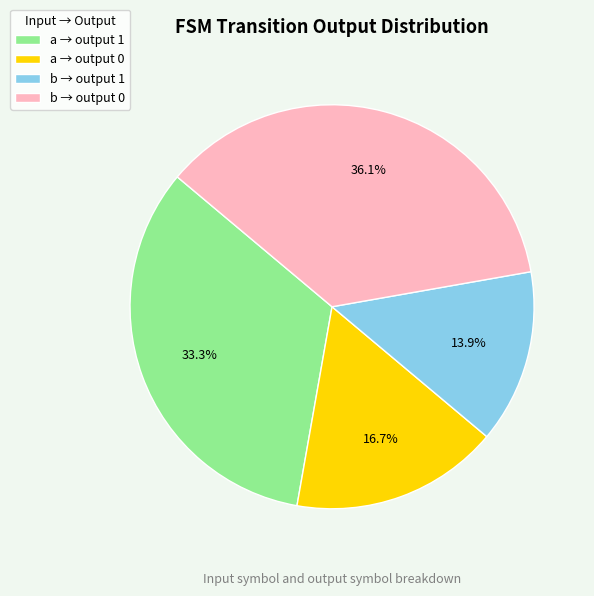

Which has a higher value, a → output 1 or b → output 0?

b → output 0